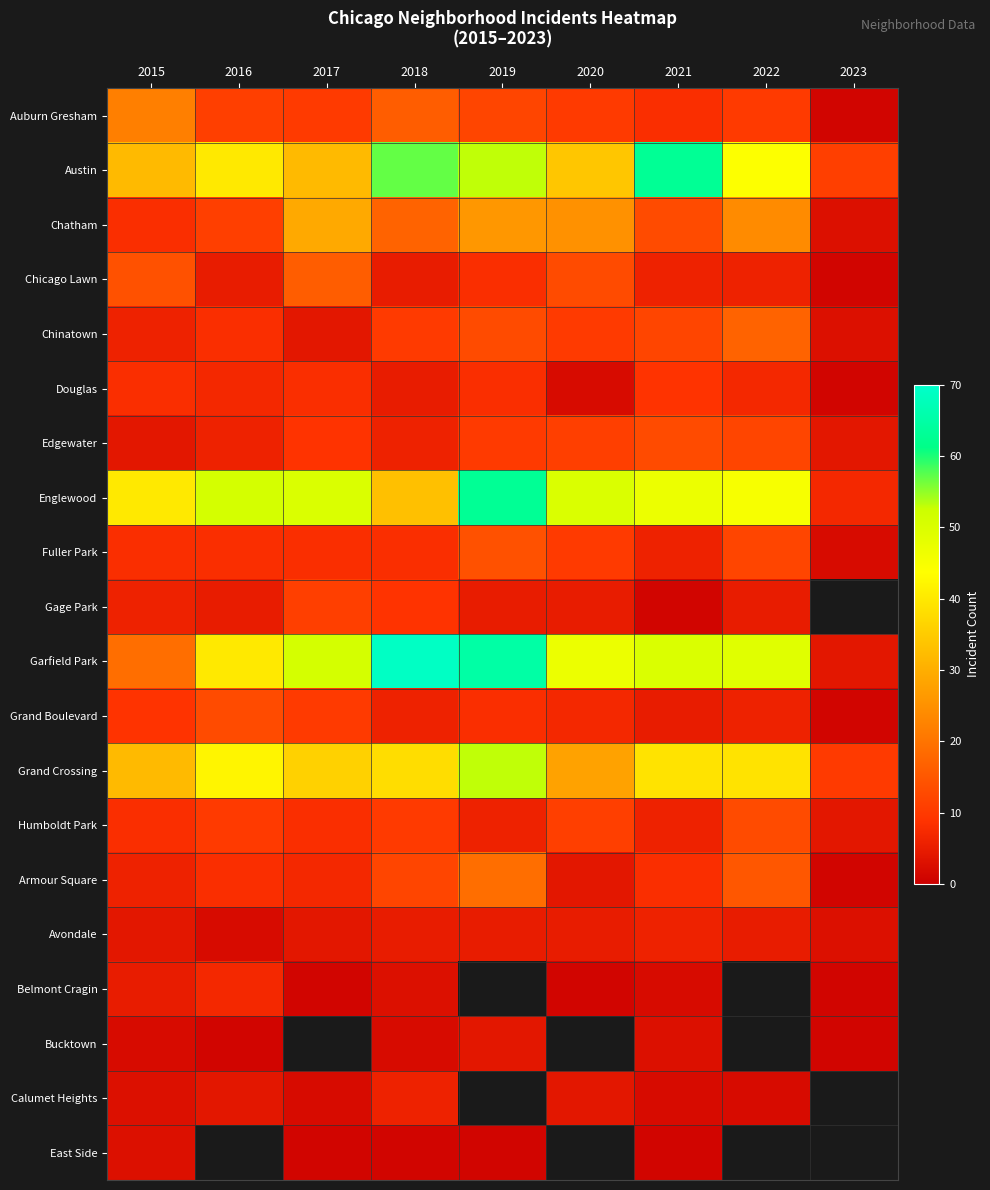

At which category does the chart reach its peak across all series?

2018